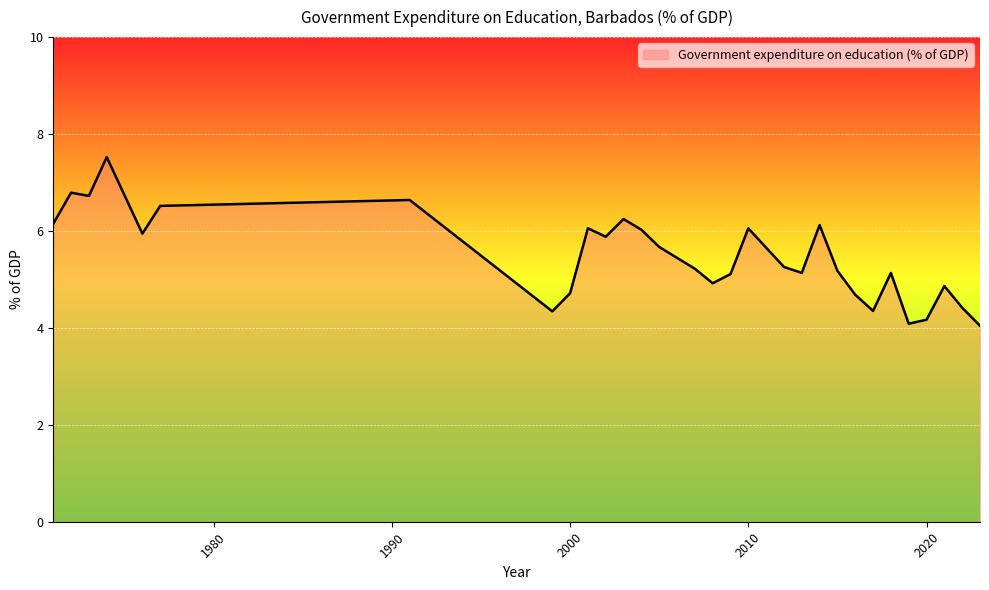

What is the difference between the maximum and minimum values?

3.5